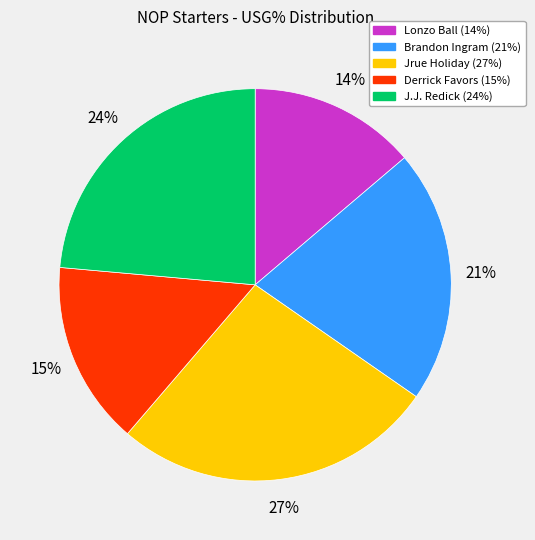

How many slices are in this pie chart?

5